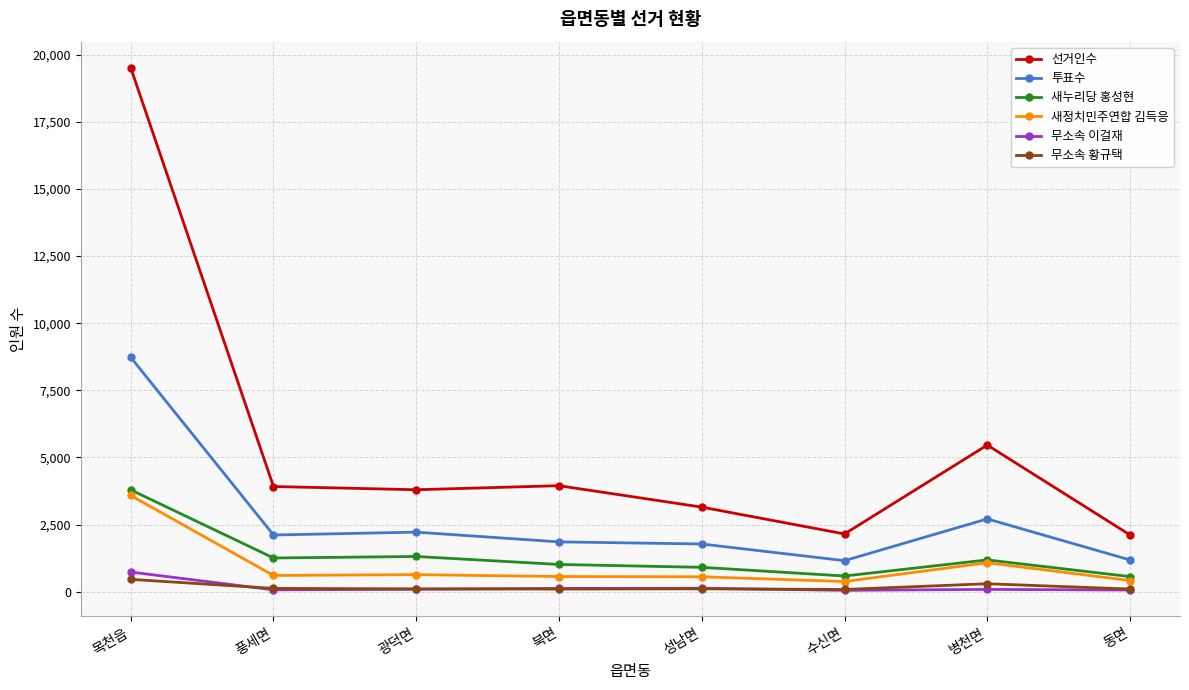

How many lines are shown in the chart?

6